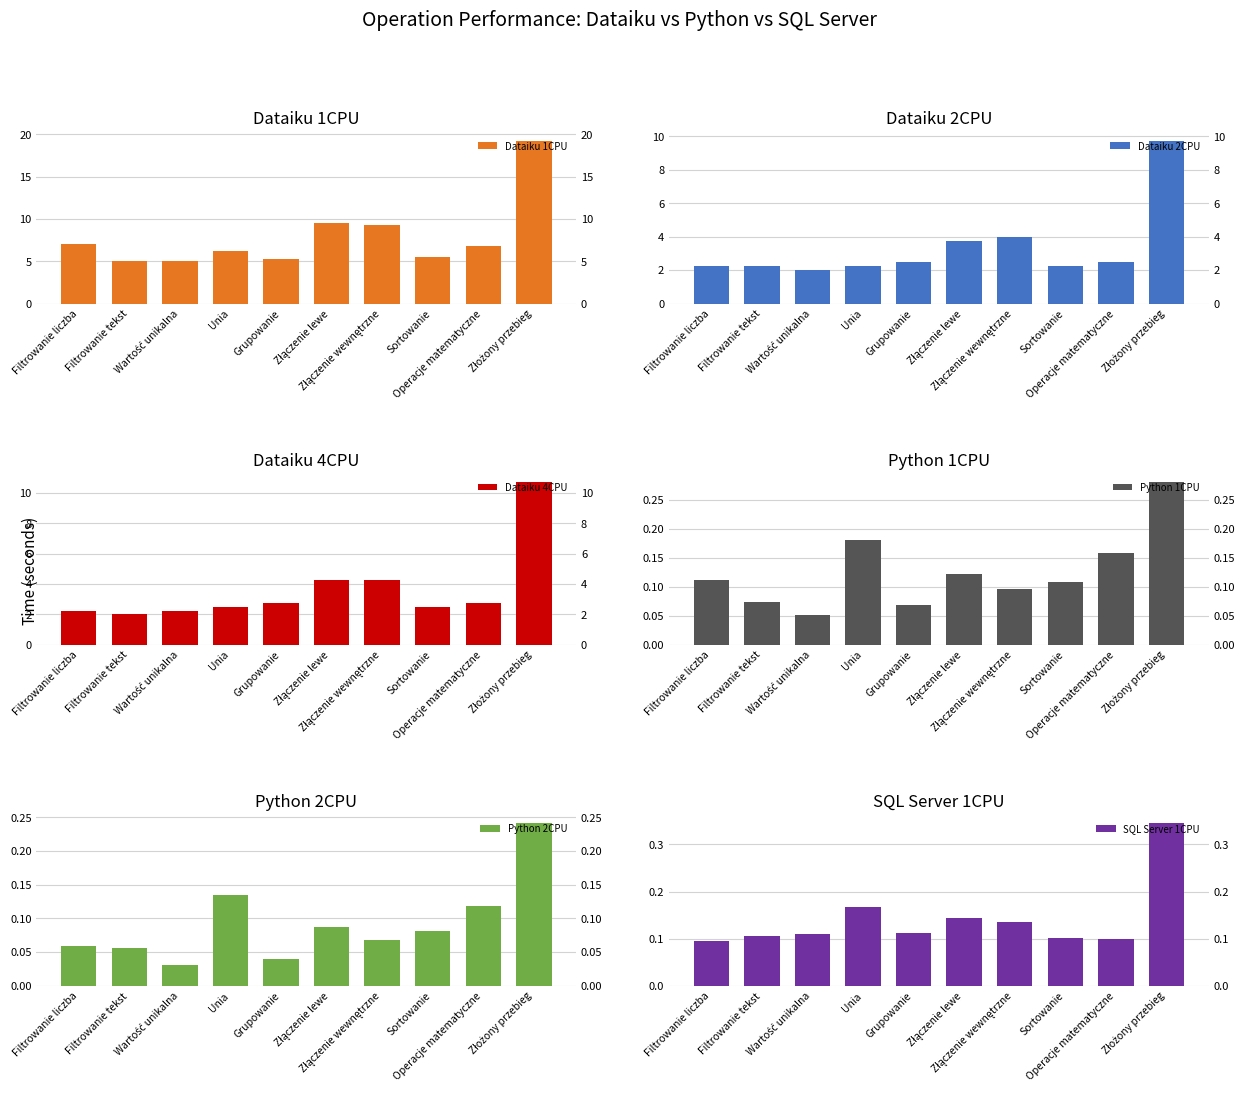

What value does the Python 1CPU series have at Sortowanie?

0.1